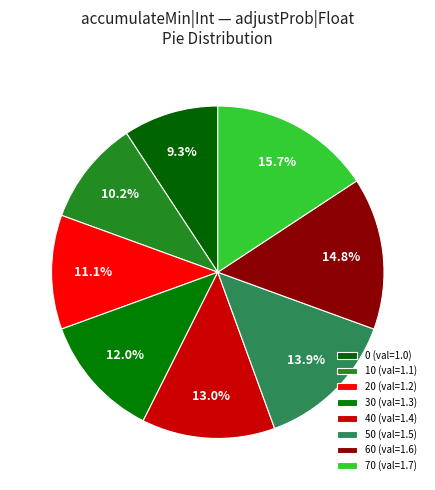

Is it true that 70 is 30% of the pie?

False